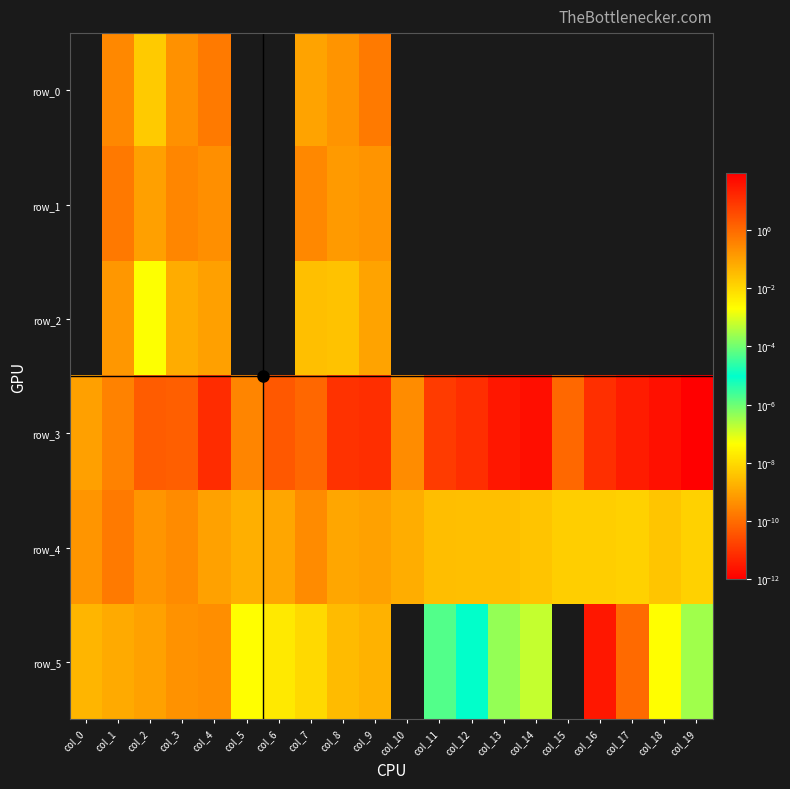

Which category has the lowest value in the row_0 series?

col_0